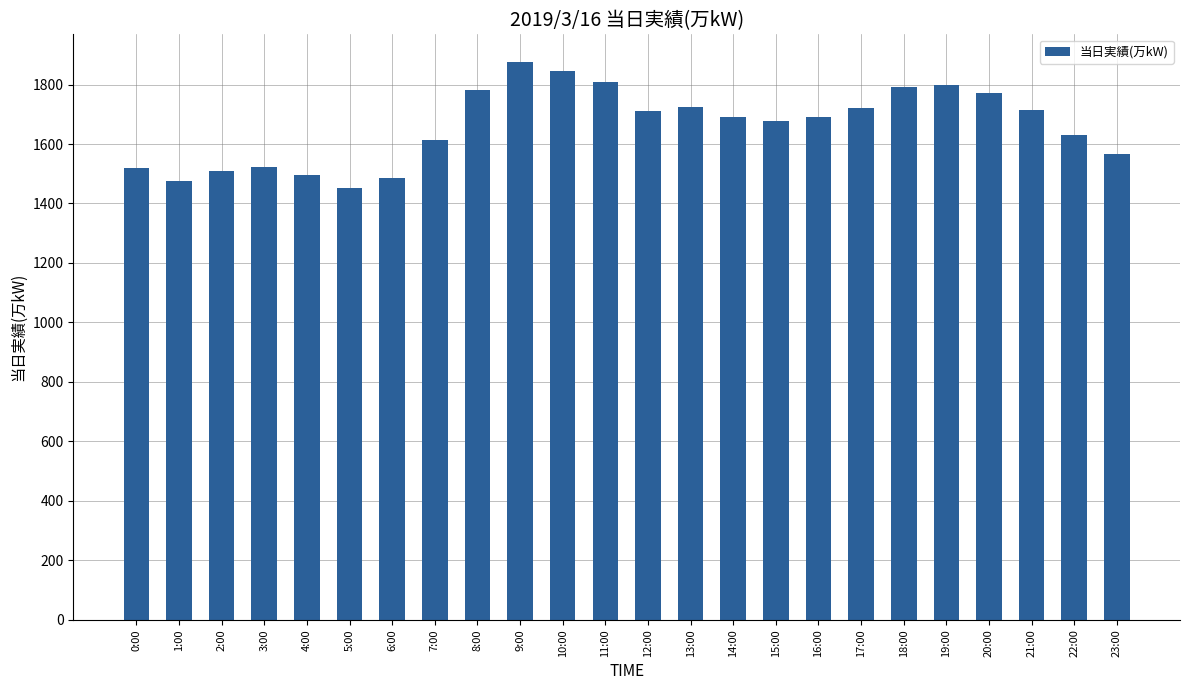

What position from the left is 17:00?

18